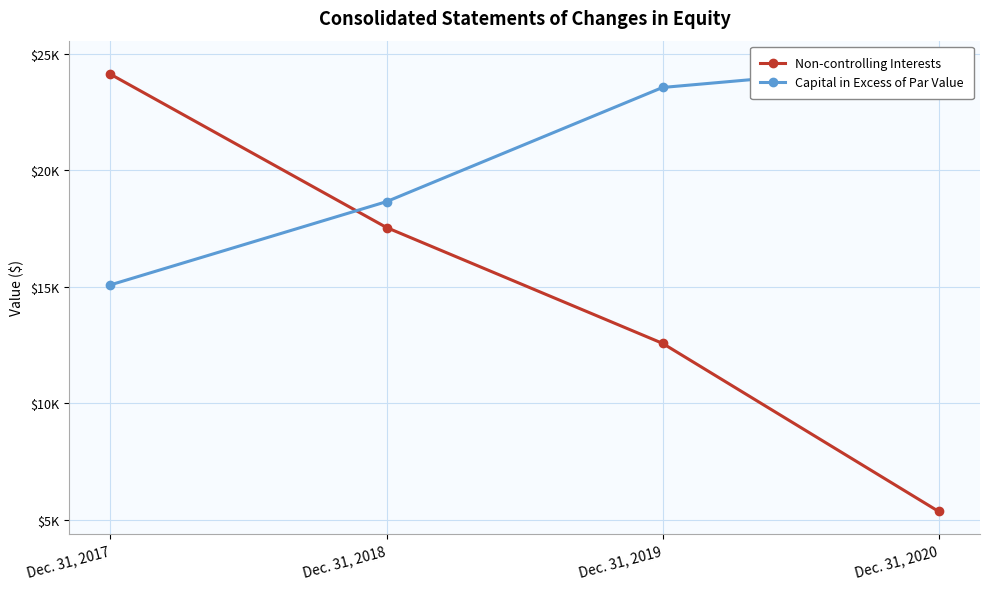

What is the sum of the Non-controlling Interests values at Dec. 31, 2020 and Dec. 31, 2018?

22897